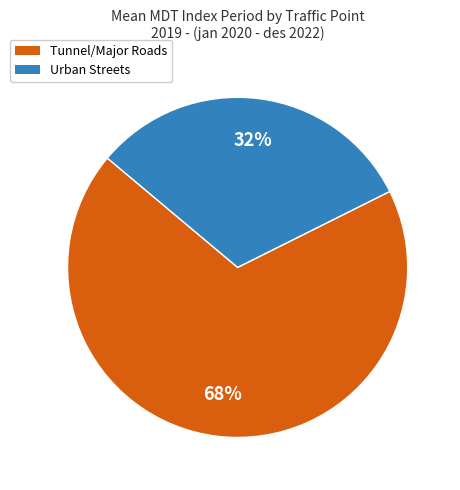

Is there a majority slice in this chart?

Yes